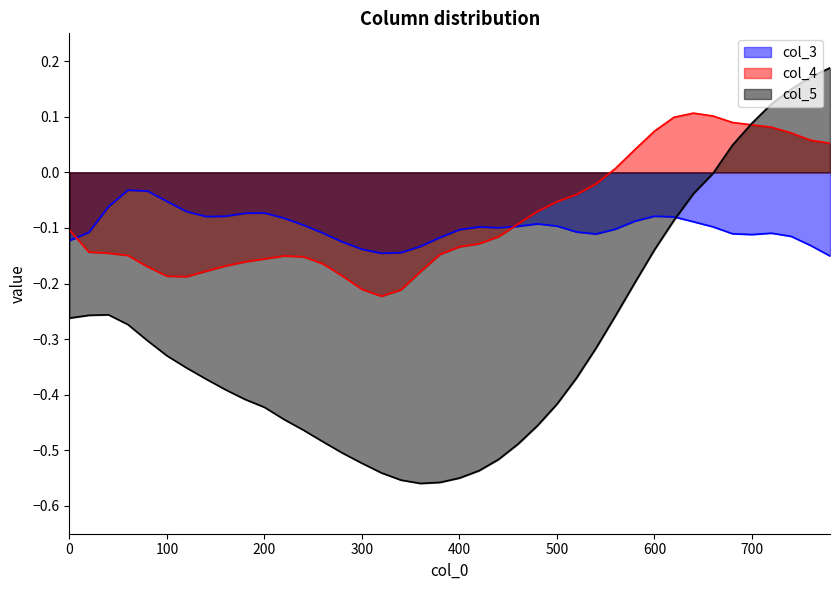

Rank the series by their maximum value, from highest to lowest.

col_5, col_4, col_3